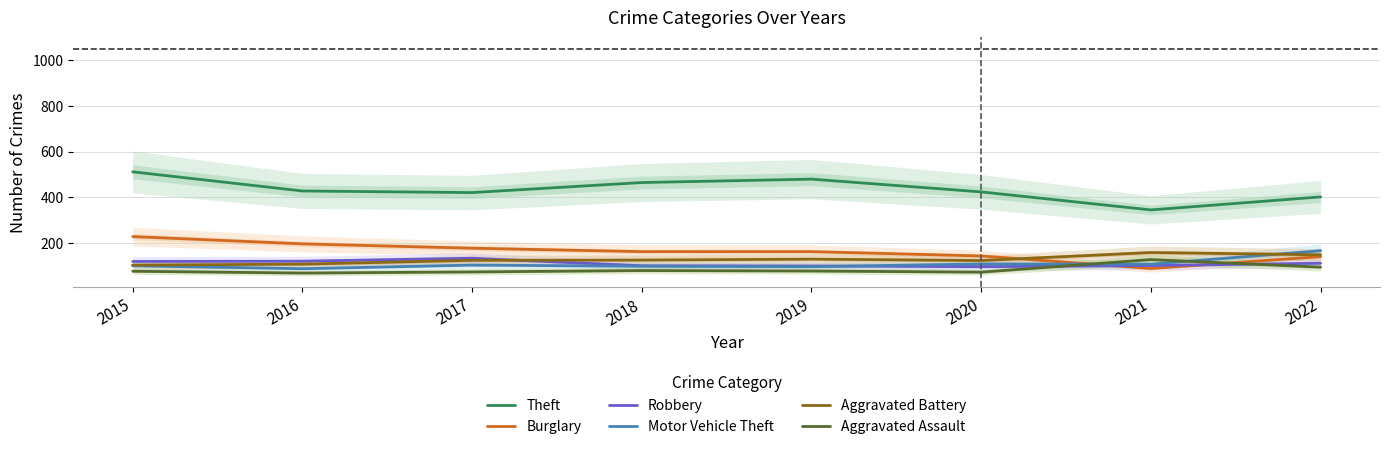

How many intersections are there between Burglary and Robbery?

2